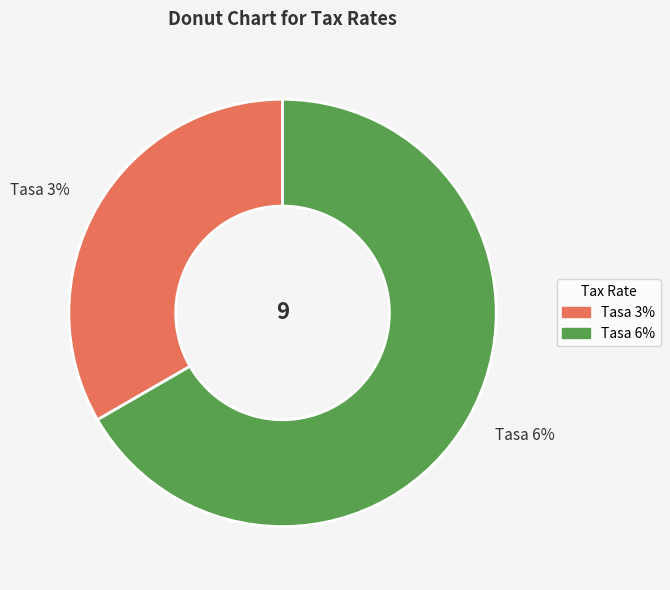

To the nearest percent, what is the difference between the Tasa 6% and Tasa 3% slice percentages?

33%